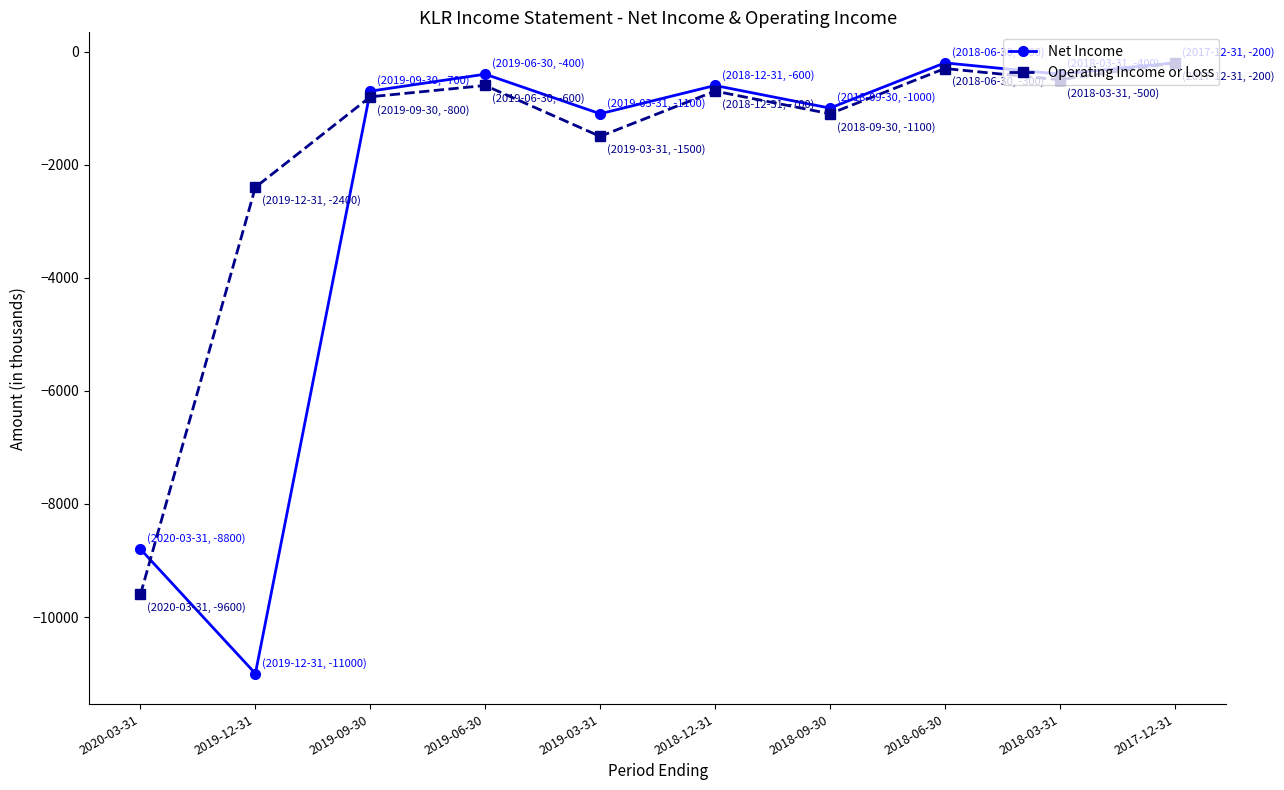

How many values in the Net Income series exceed -600?

4